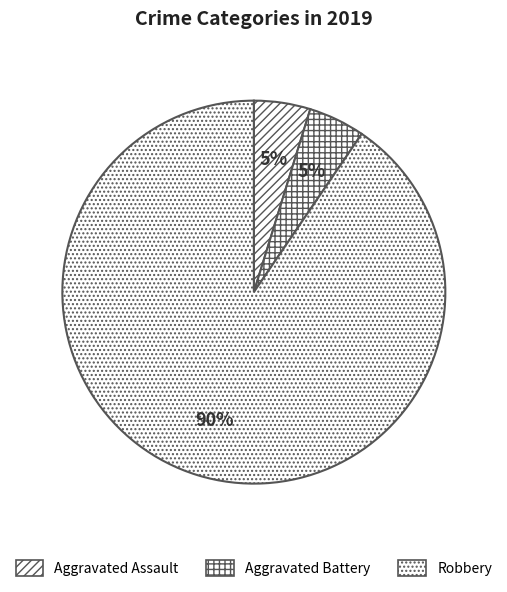

Which category has the biggest portion of the pie?

Robbery